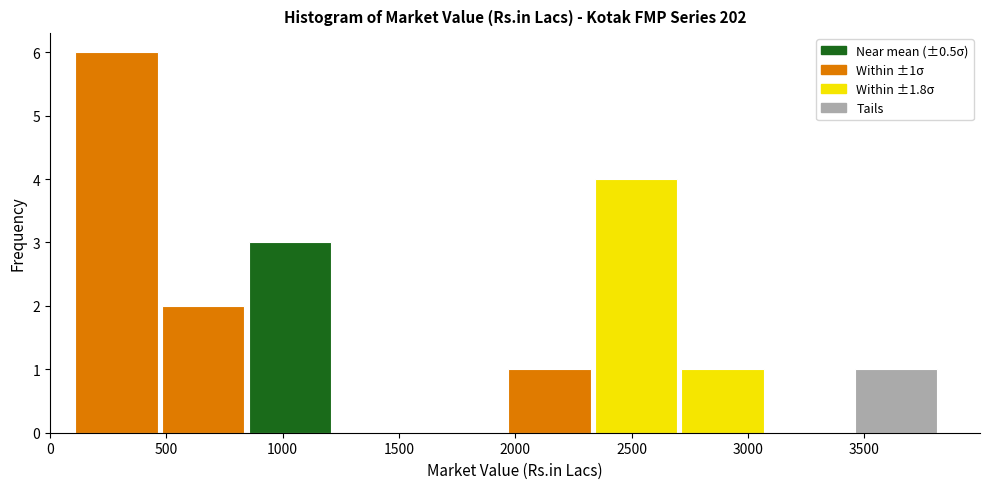

Which range on the x-axis has the tallest bar?

100 to 450